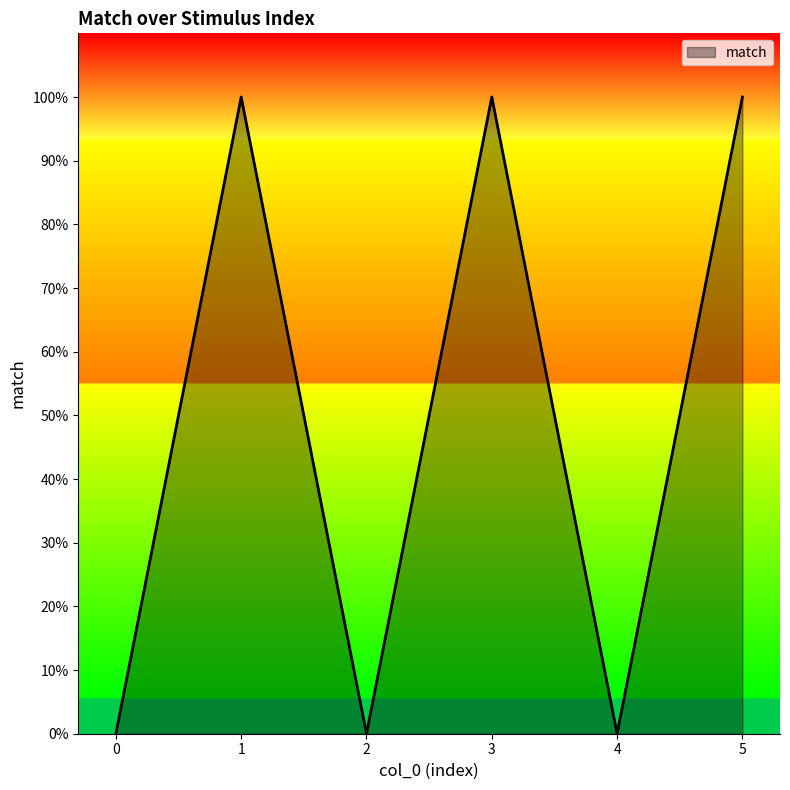

What is the greatest value displayed?

1